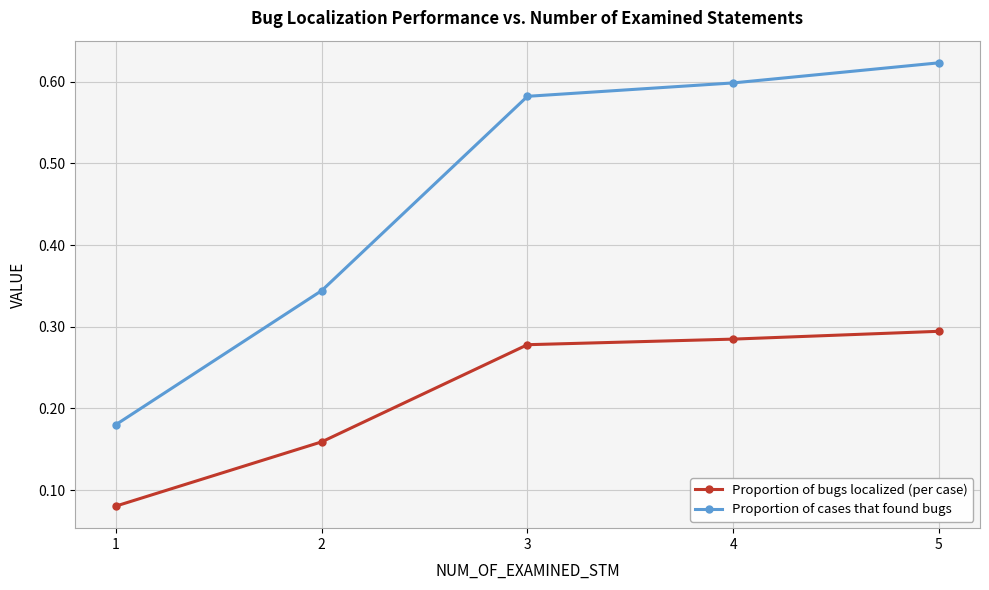

At which category is the sum across all series the highest?

5